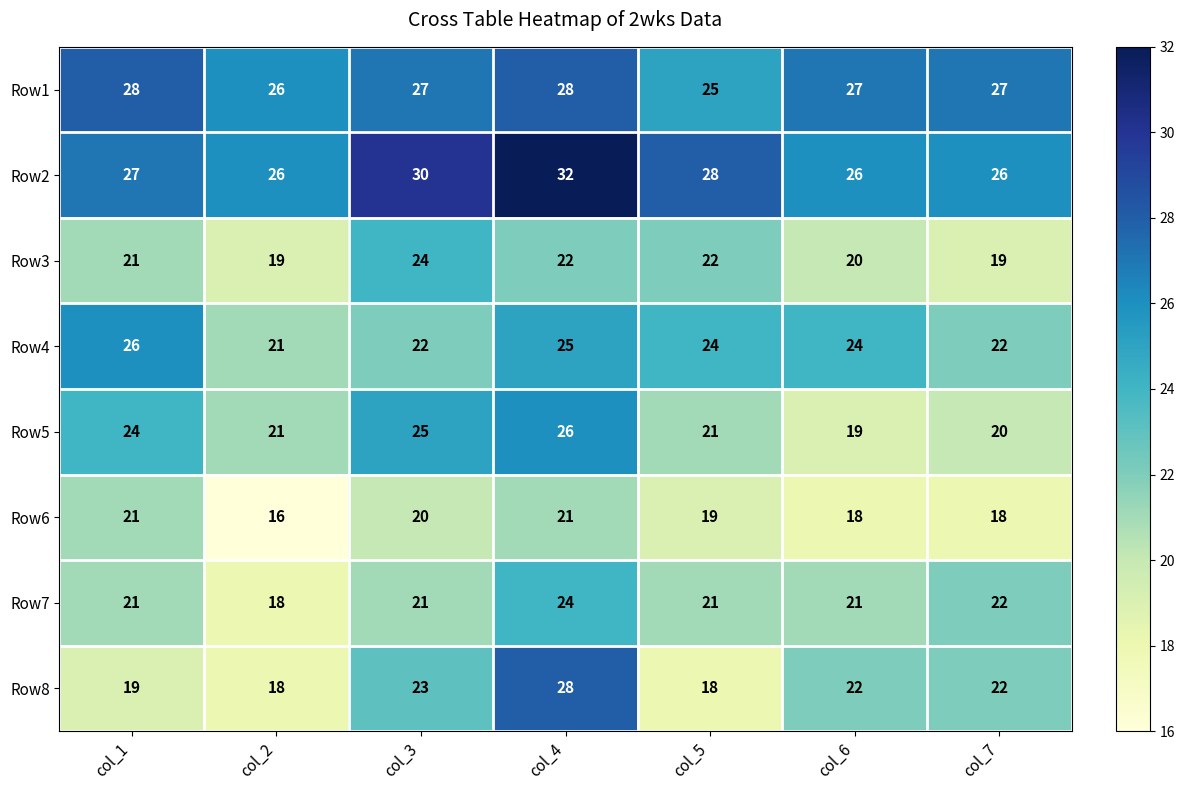

Which series has the largest total across all categories?

Row2